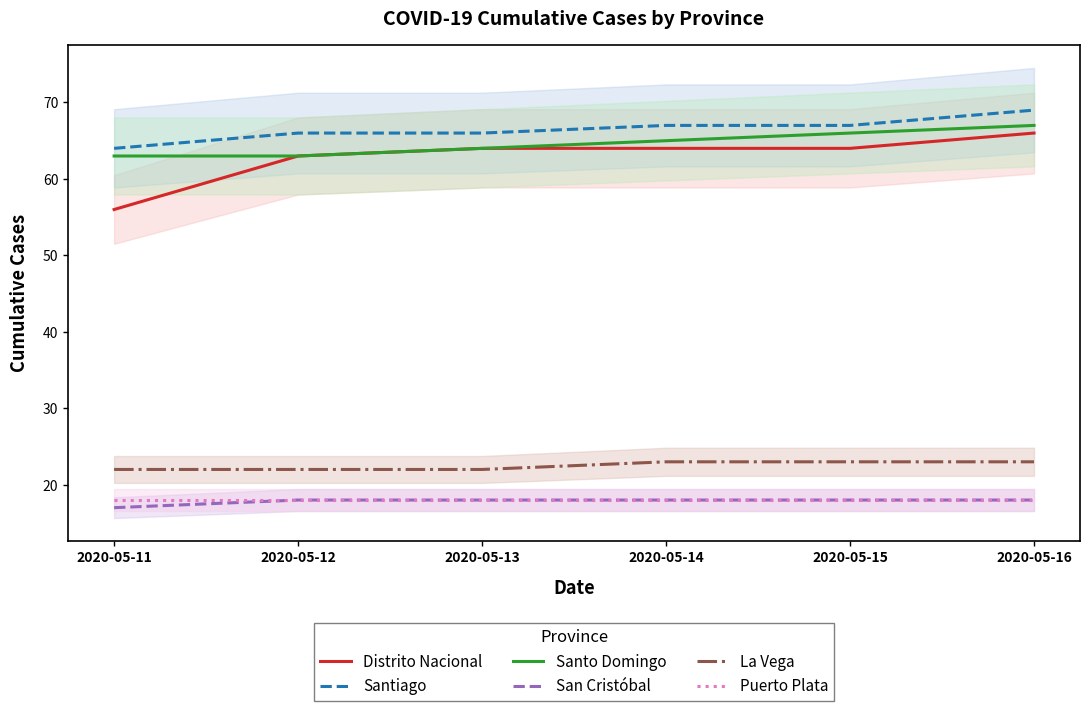

What is the difference between the maximum and minimum values in the Santo Domingo series?

4